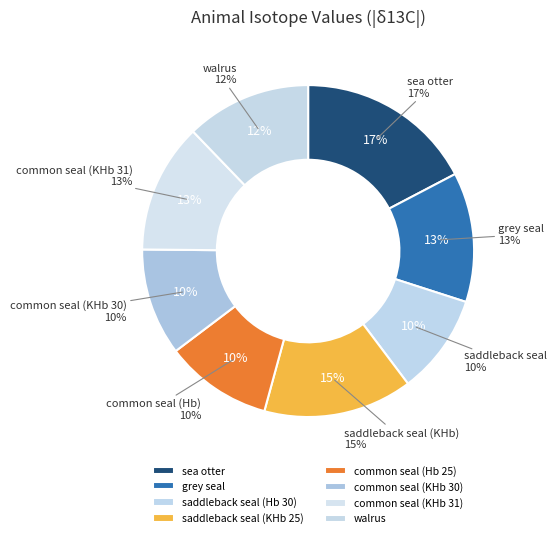

What is the change in value from saddleback seal (KHb 25) to common seal (Hb 25)?

-4.7